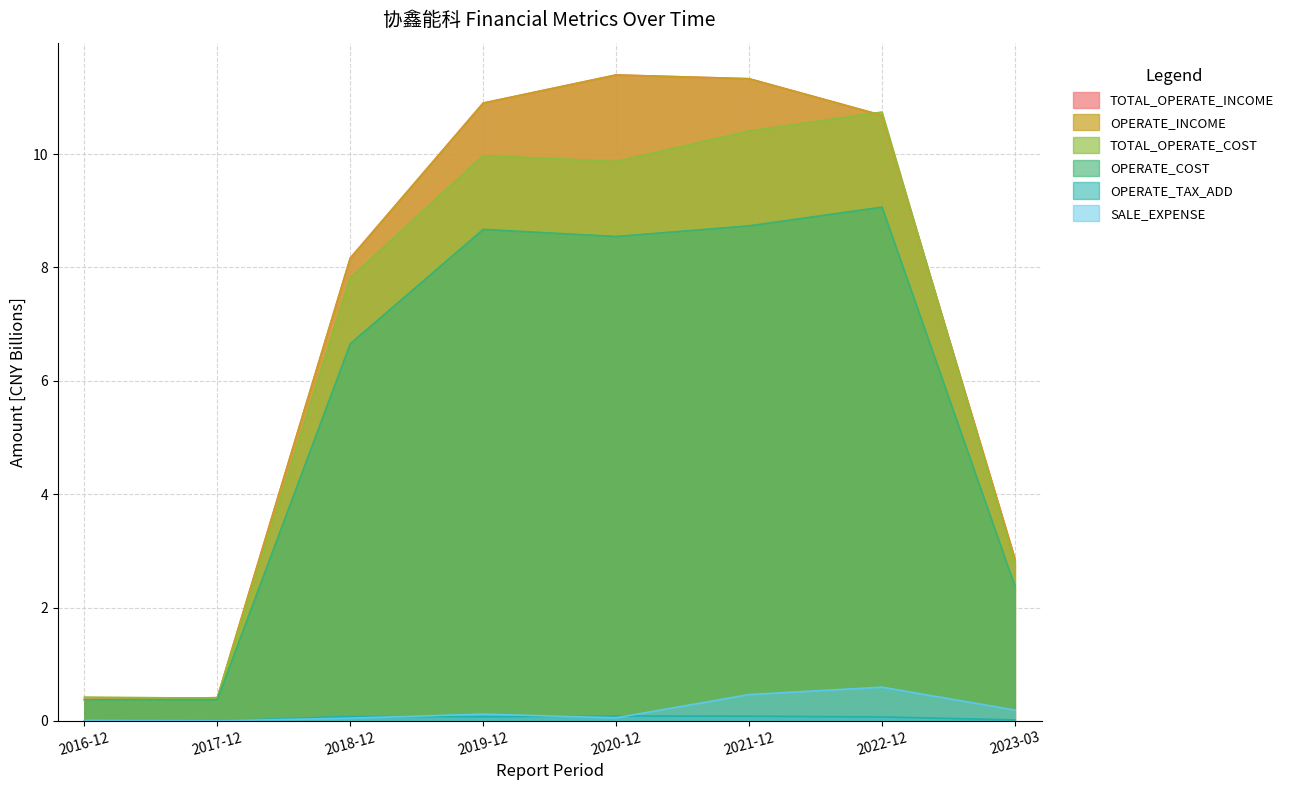

Which series has the largest range (max minus min)?

TOTAL_OPERATE_INCOME